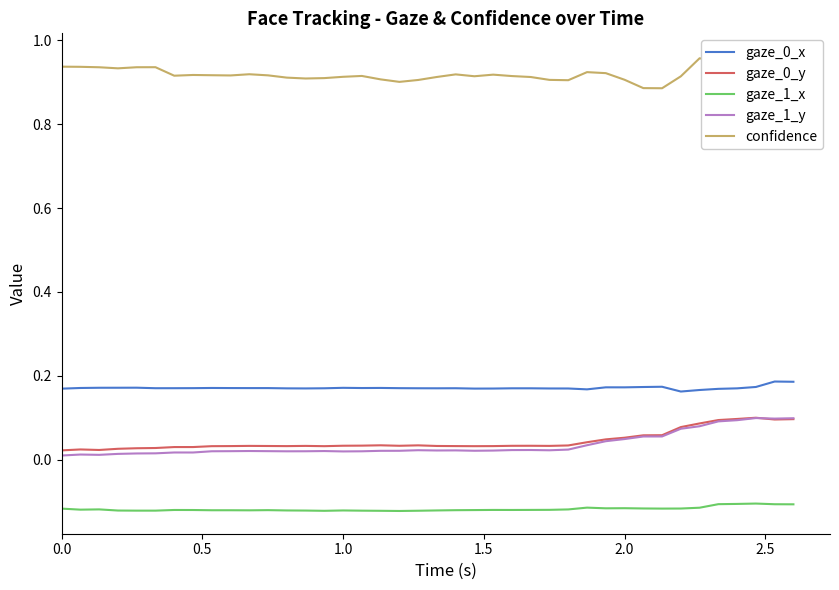

True or false: gaze_0_x and gaze_1_y intersect in this chart.

False